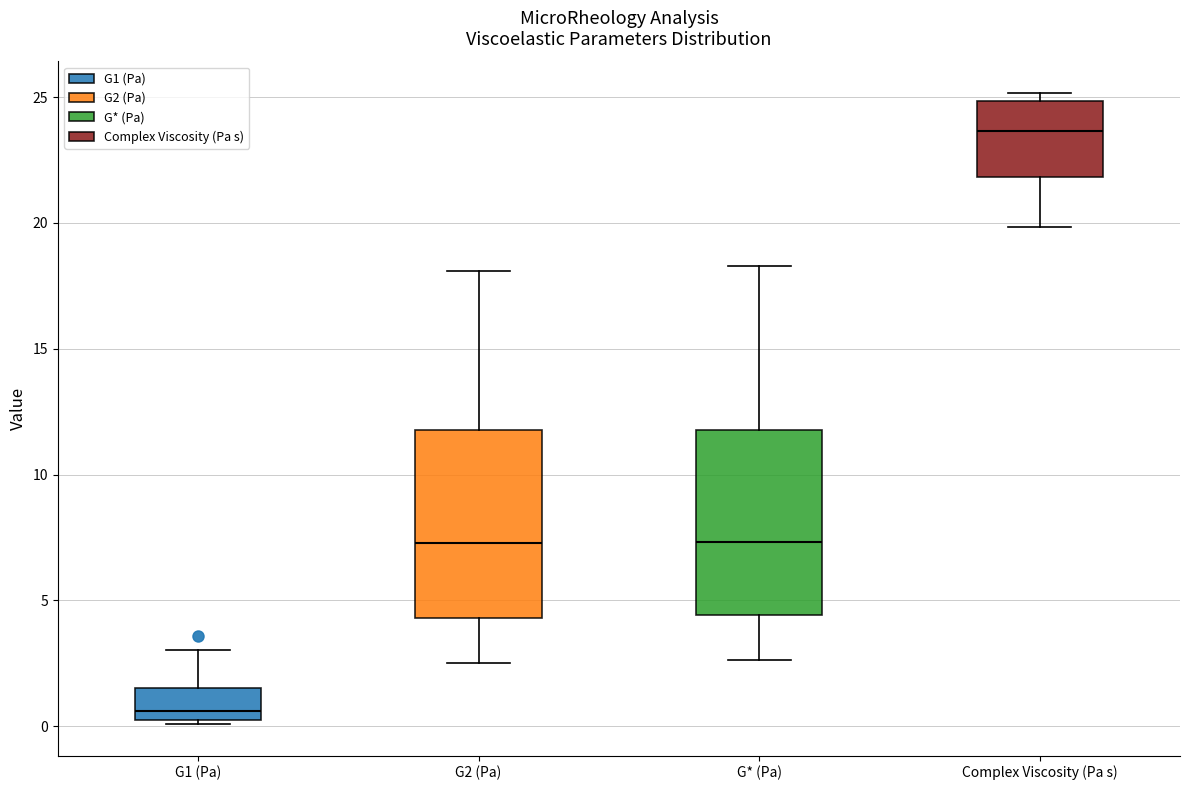

Where is the lower edge of the box for G* (Pa) on the y-axis? The values are not printed on the chart, so give them approximately, as read against the axis.

4.5